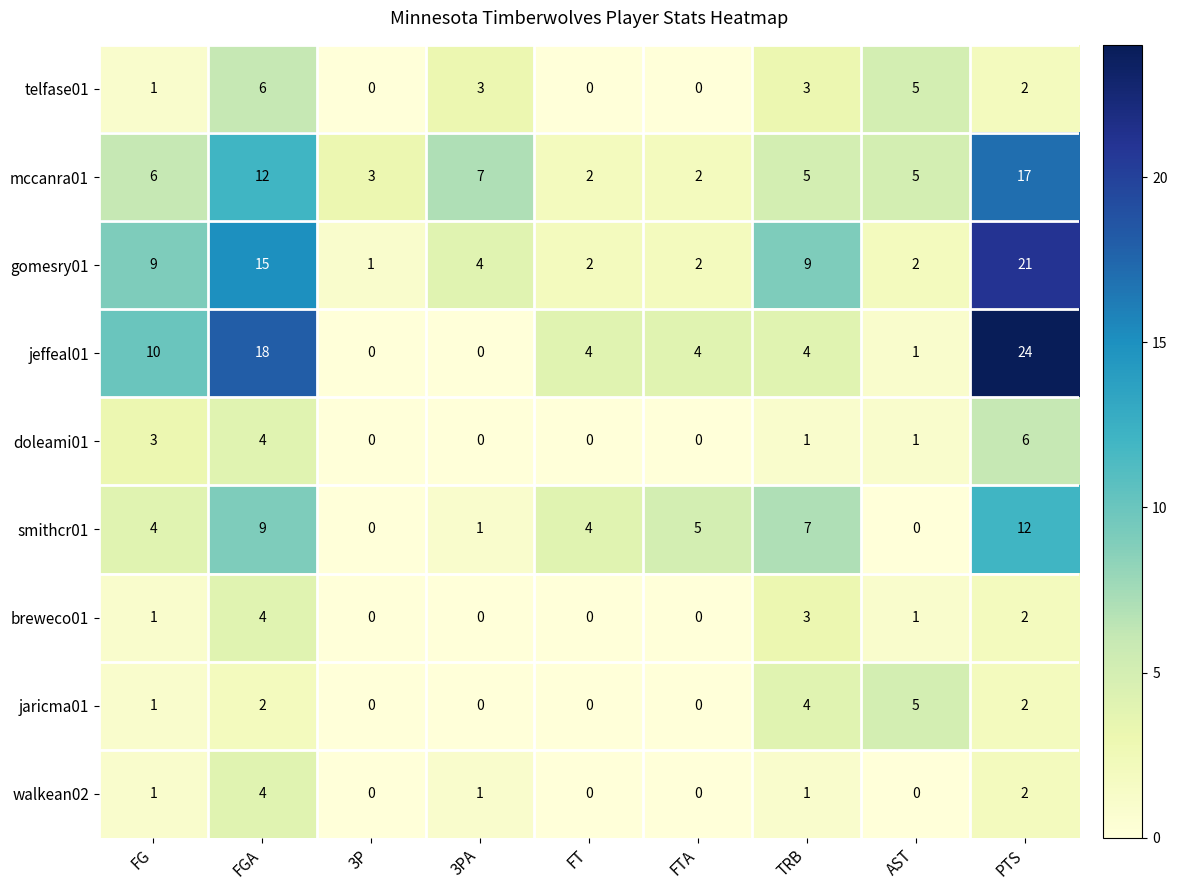

What is the maximum value for jeffeal01?

24